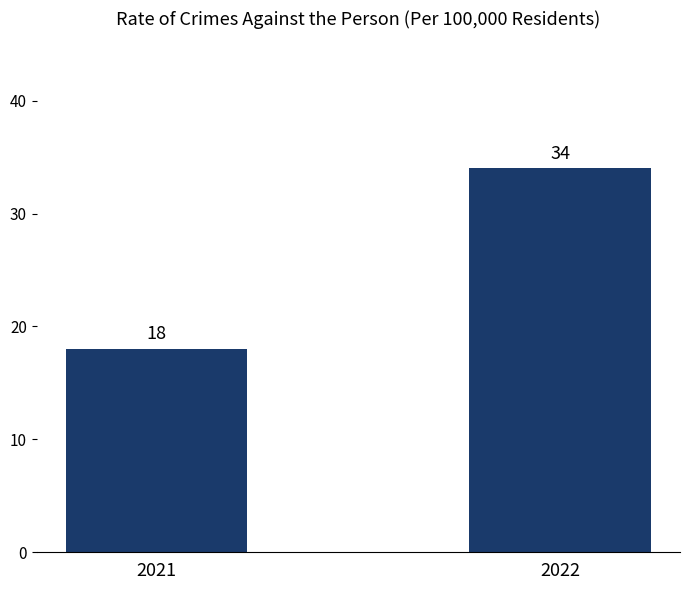

How many values are below 34?

1